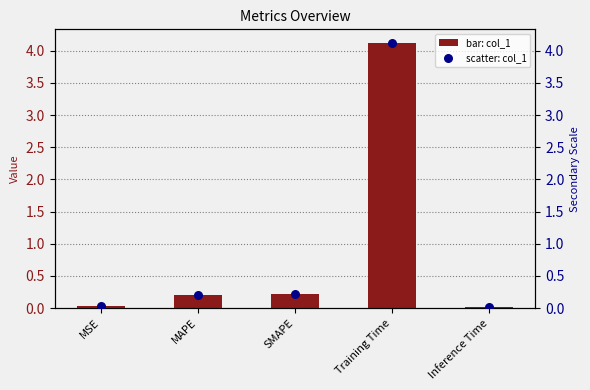

What is the total value across all series at MAPE?

0.4